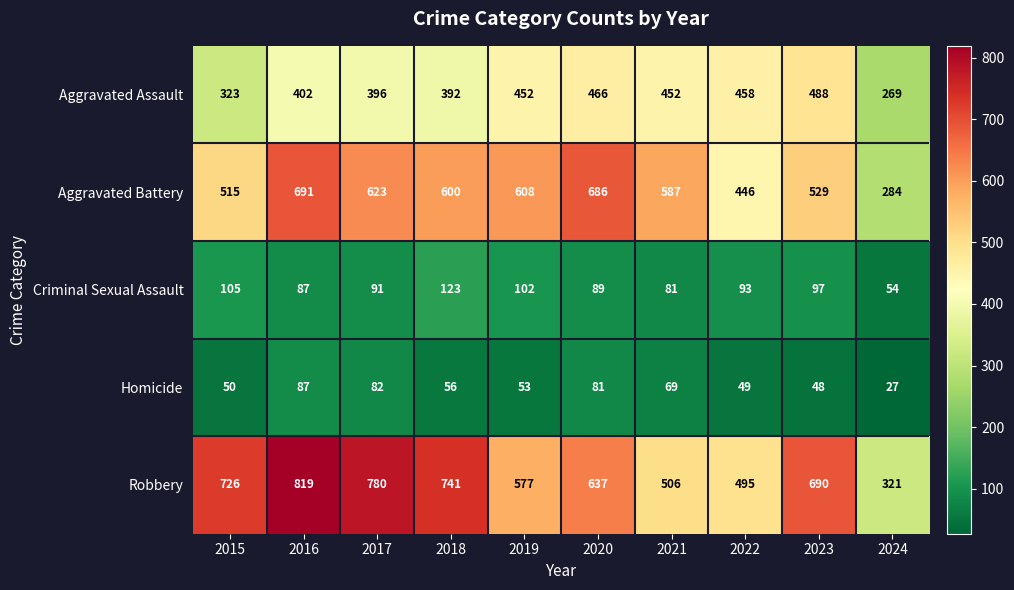

The Aggravated Assault series shows 516 at 2018. True or false?

False